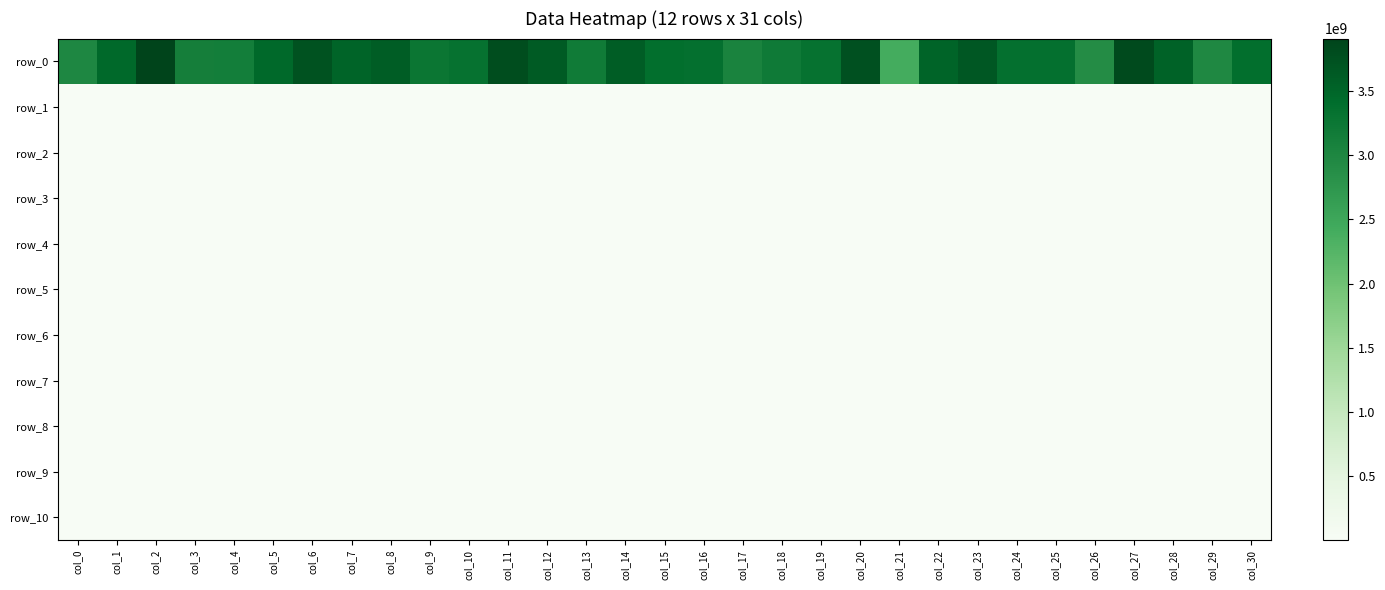

At which category is the sum across all series the highest?

col_2